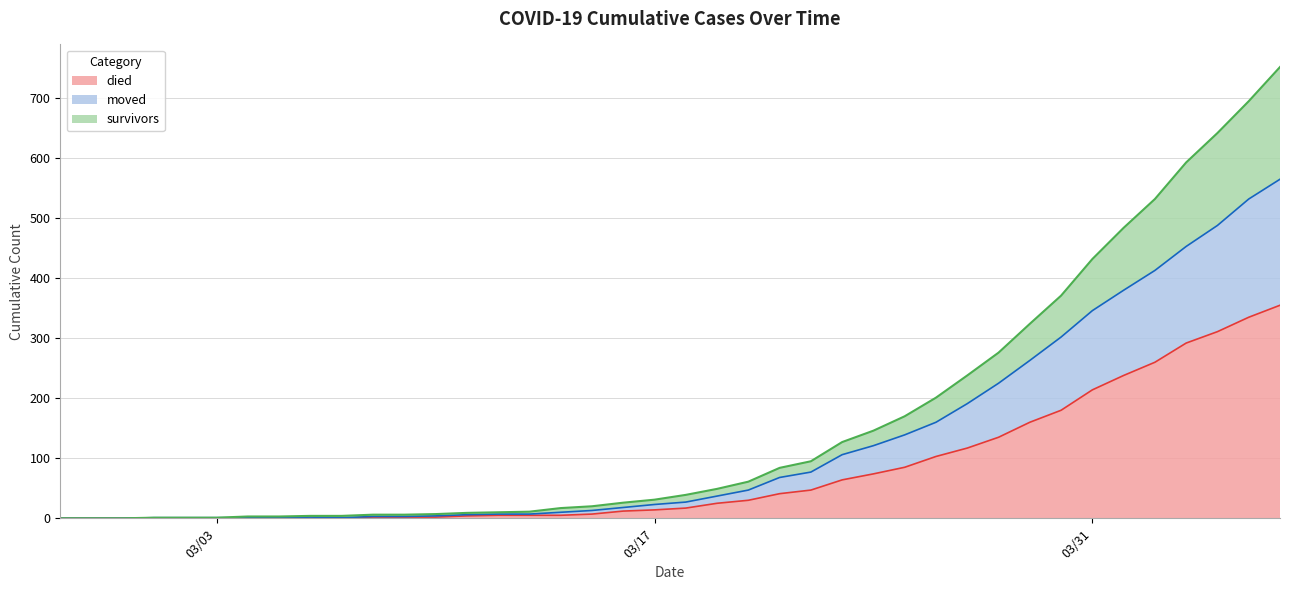

What is the highest value of the died series?

355